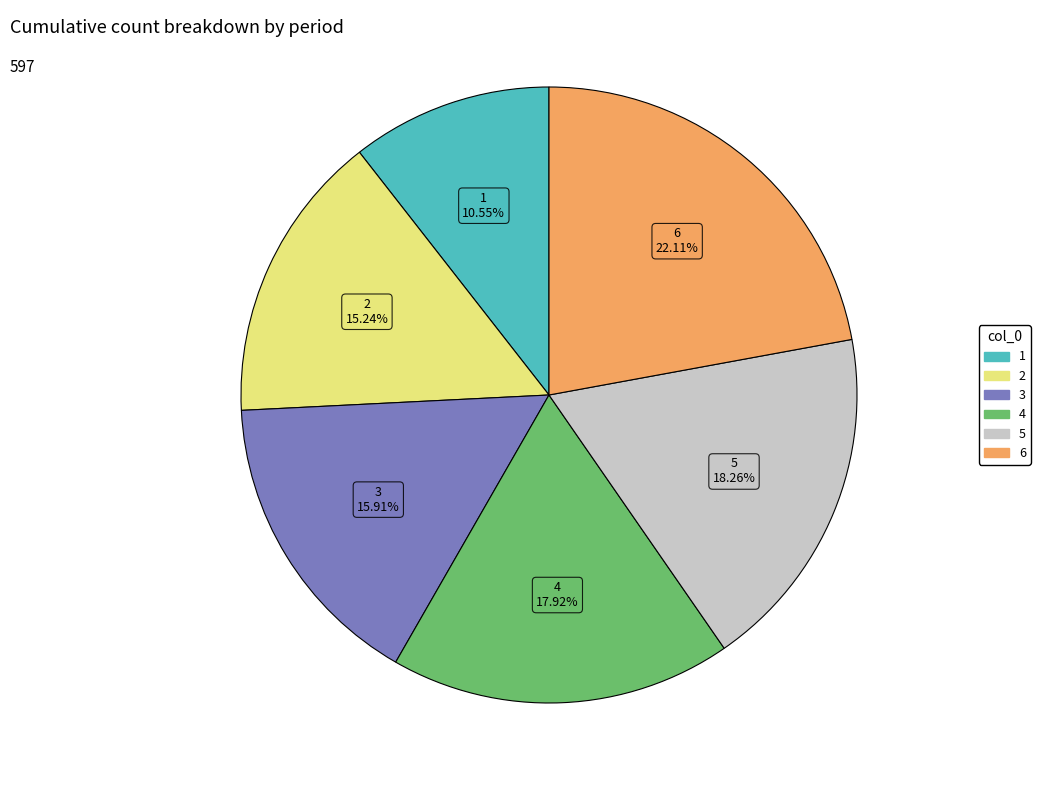

Do 1 and 5 together represent more than half of the pie?

No